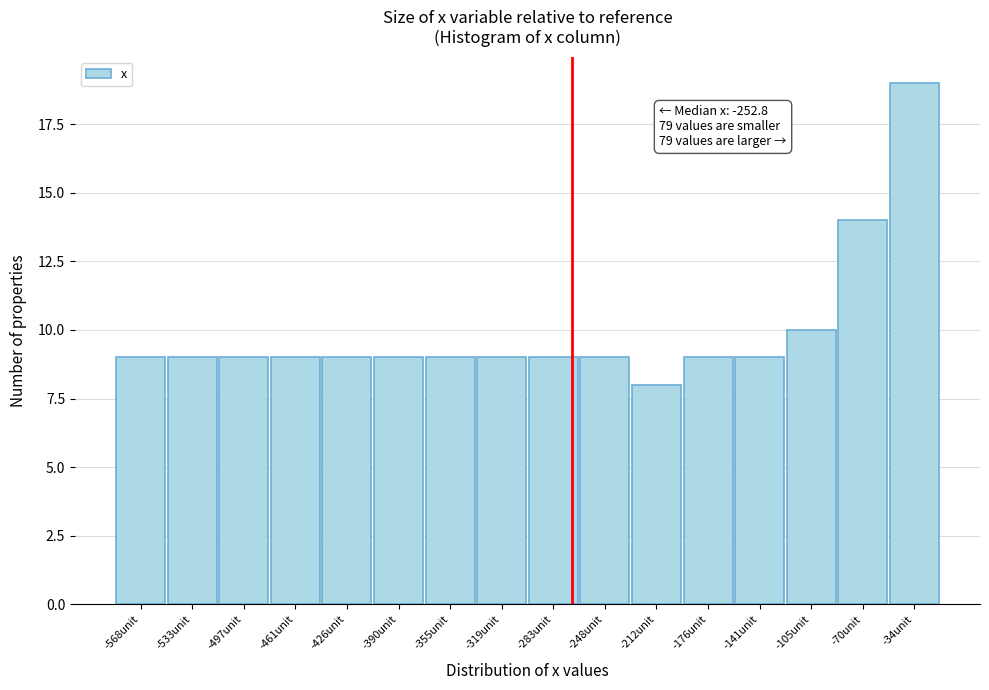

Reading left to right, what are all the values shown in this chart?

-568unit=9	-533unit=9	-497unit=9	-461unit=9	-426unit=9	-390unit=9	-355unit=9	-319unit=9	-283unit=9	-248unit=9	-212unit=8	-176unit=9	-141unit=9	-105unit=10	-70unit=14	-34unit=19